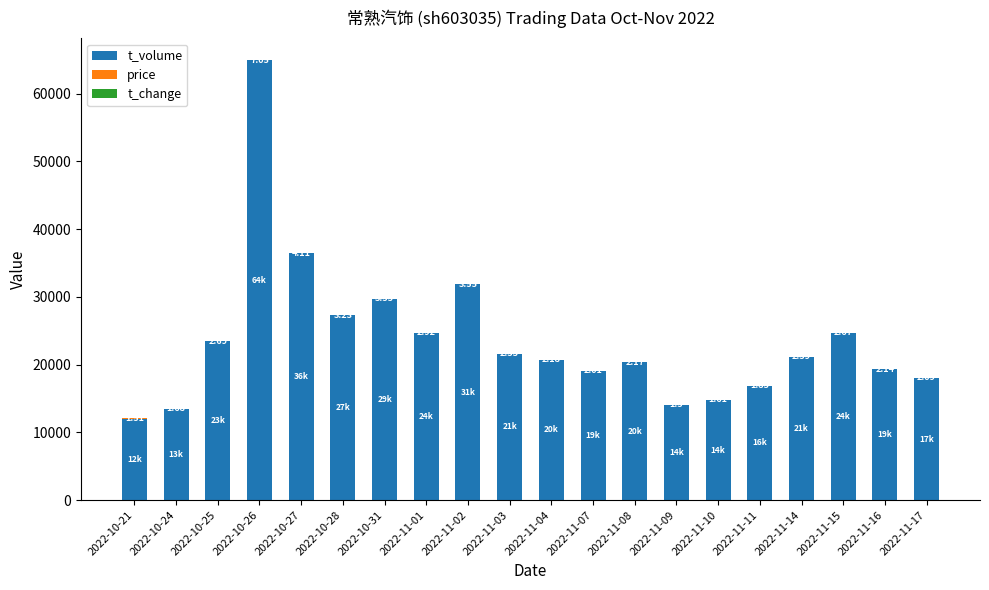

What is the sum of all t_volume values?

474069.0